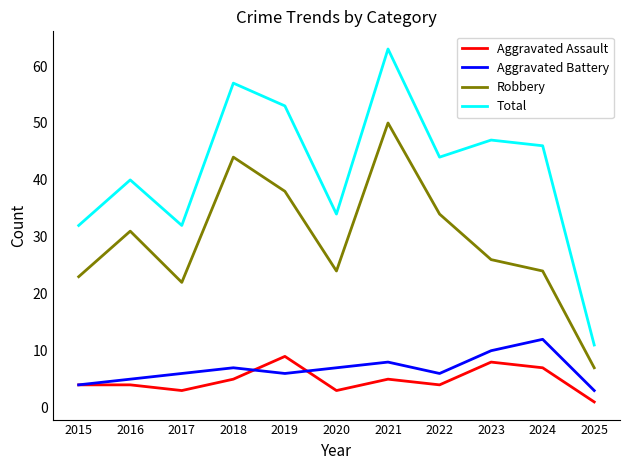

What is the difference between the second highest and second lowest values in the Total series?

25